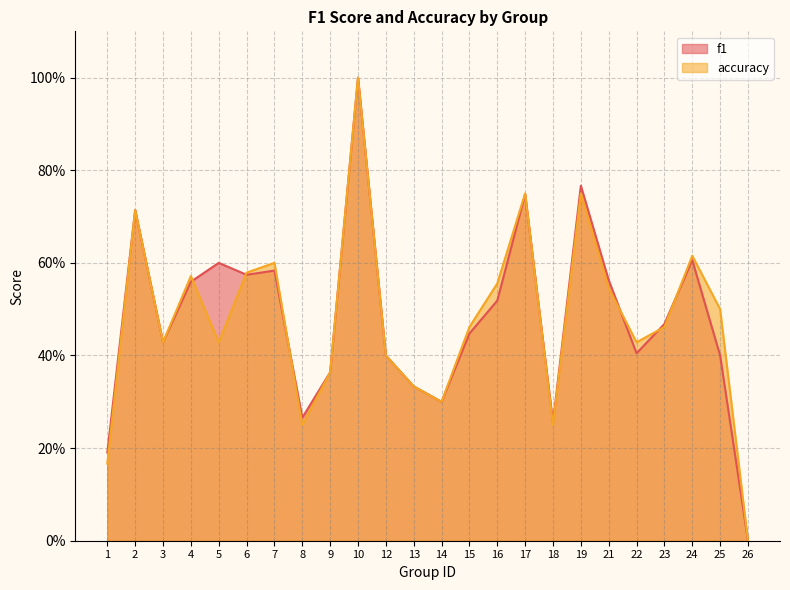

Reading left to right, what are all the values shown in this chart?

f1: 0.2	0.7	0.4	0.6	0.6	0.6	0.6	0.3	0.4	1.0	0.4	0.3	0.3	0.4	0.5	0.7	0.3	0.8	0.6	0.4	0.5	0.6	0.4	0.0
accuracy: 0.2	0.7	0.4	0.6	0.4	0.6	0.6	0.2	0.4	1.0	0.4	0.3	0.3	0.5	0.6	0.8	0.2	0.8	0.5	0.4	0.5	0.6	0.5	0.0